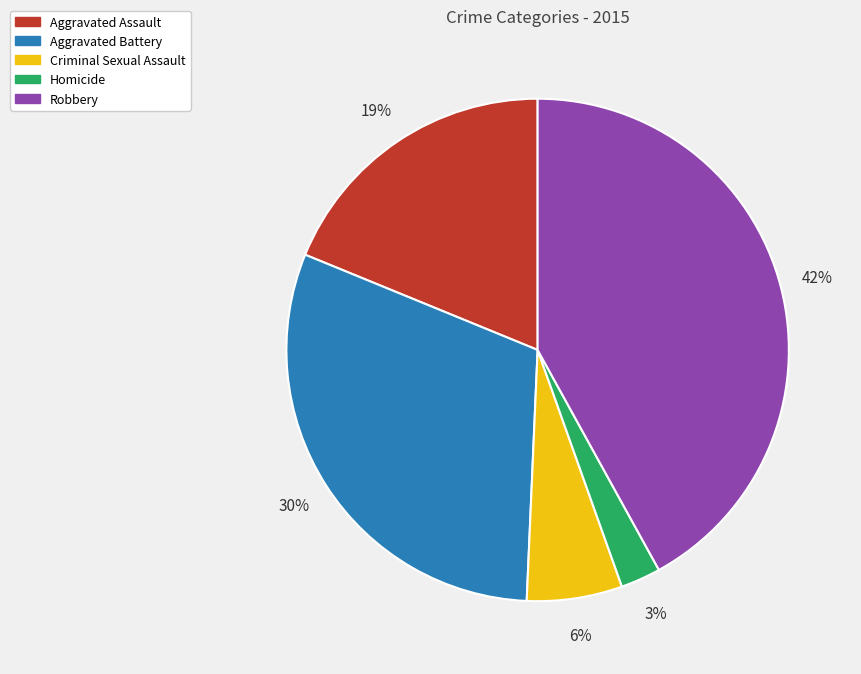

What percentage is the Aggravated Battery slice, to the nearest percent?

30%